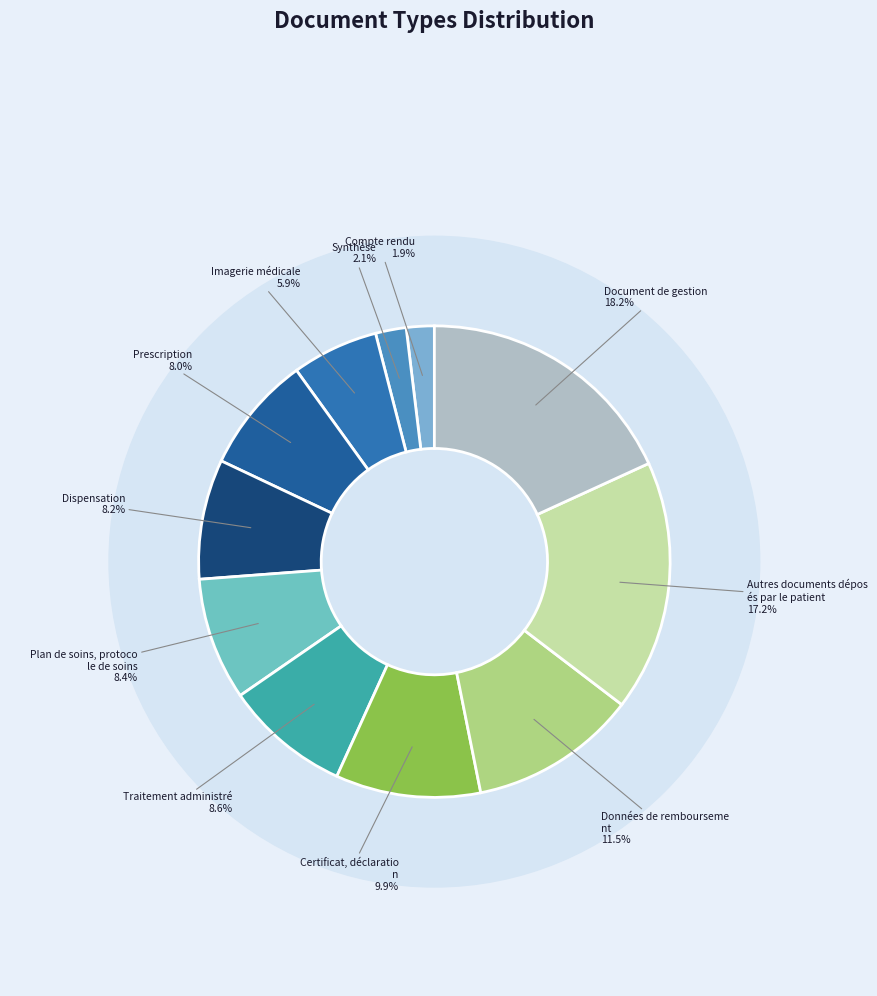

How much of the chart is everything except Dispensation?

91.8%